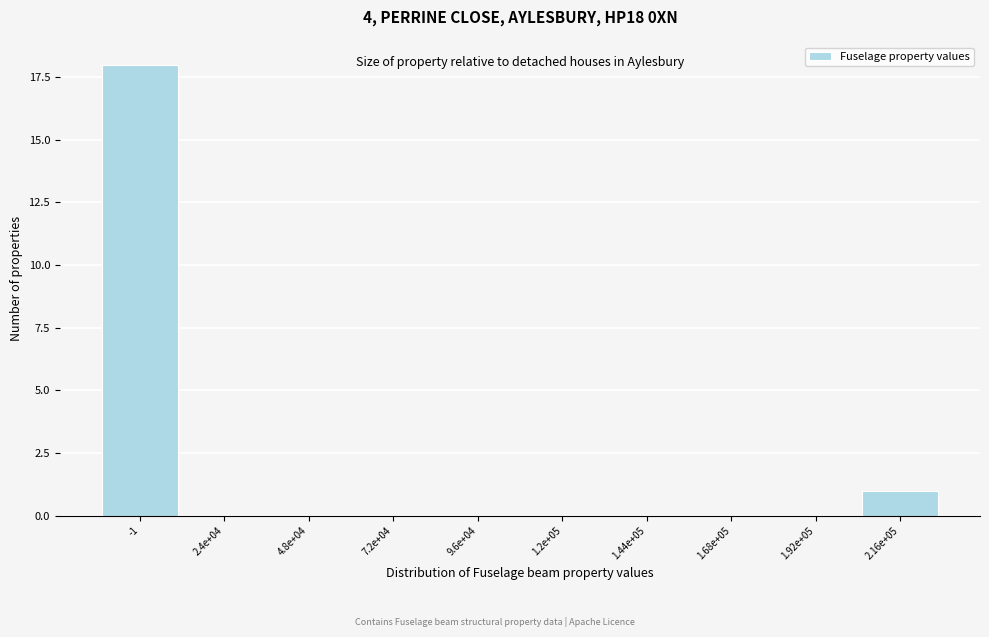

Reading right to left, transcribe all the data shown in this chart.

2.16e+05=1	1.92e+05=0	1.68e+05=0	1.44e+05=0	1.2e+05=0	9.6e+04=0	7.2e+04=0	4.8e+04=0	2.4e+04=0	-1=18